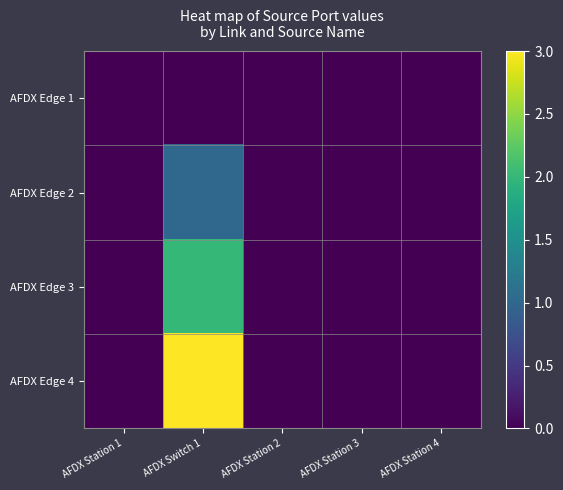

At how many categories does at least one series exceed 0?

1